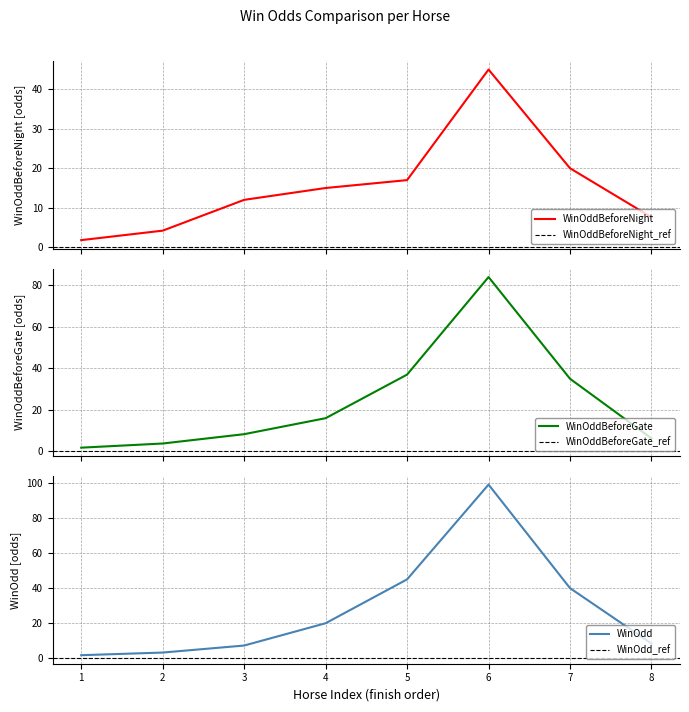

What is the value of the WinOdd point at the 4th from the left?

20.0